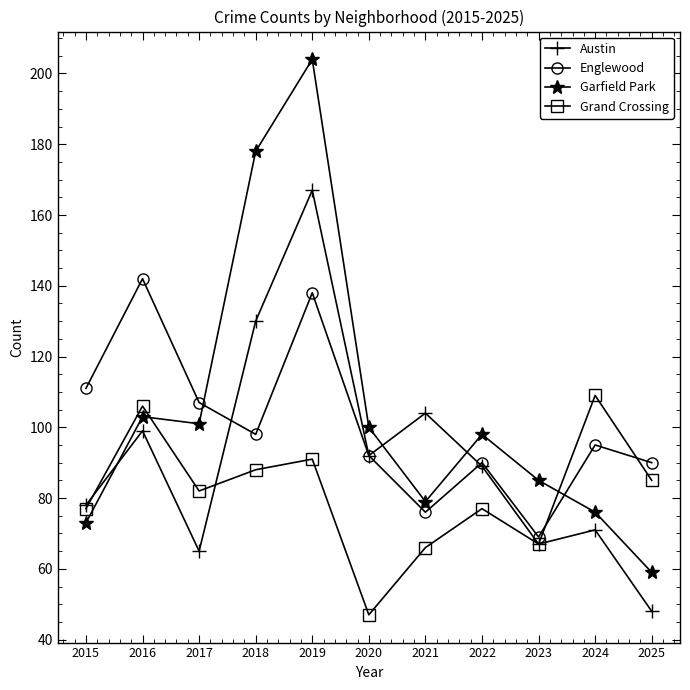

What is the difference between the Garfield Park values at 2023 and 2025?

26